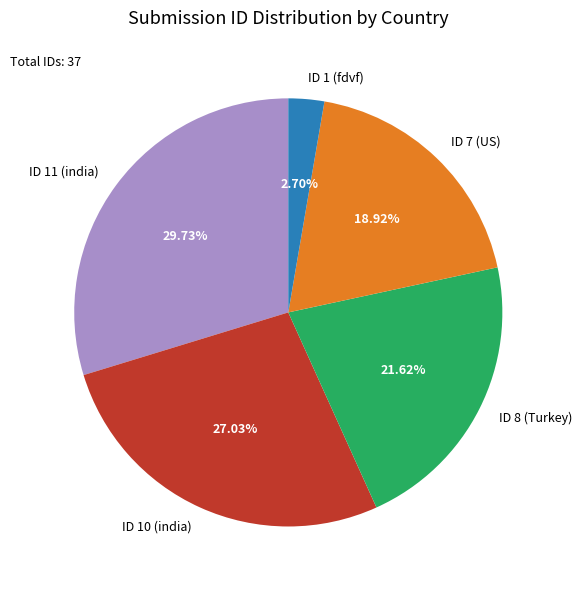

Which has a higher value, ID 10 (india) or ID 1 (fdvf)?

ID 10 (india)